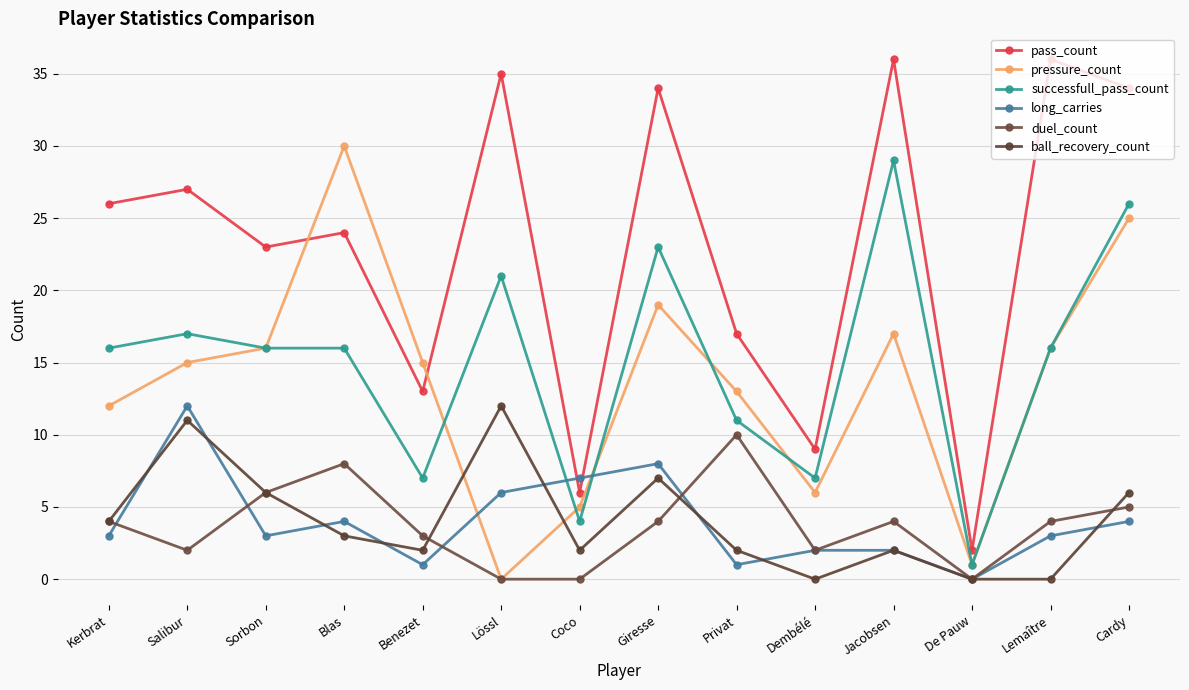

At which category does the chart reach its minimum across all series?

Lössl